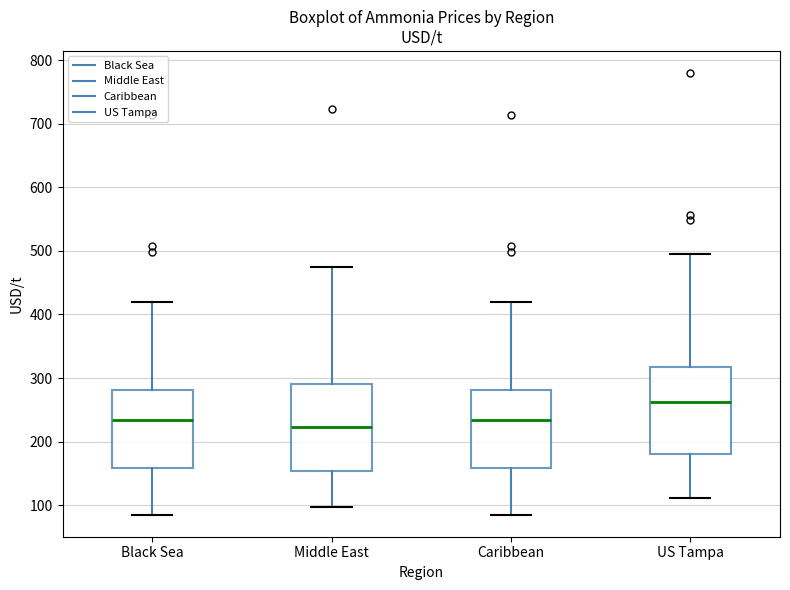

Reading left to right, transcribe this box plot: for each box, give where its median line is, the range the box spans, and where its two whiskers end, as read against the y-axis. The values are not printed on the chart, so give them approximately, as read against the axis.

Black Sea: median 230, box 160 to 280, whiskers 90 to 420
Middle East: median 220, box 150 to 290, whiskers 100 to 470
Caribbean: median 230, box 160 to 280, whiskers 90 to 420
US Tampa: median 260, box 180 to 320, whiskers 110 to 500